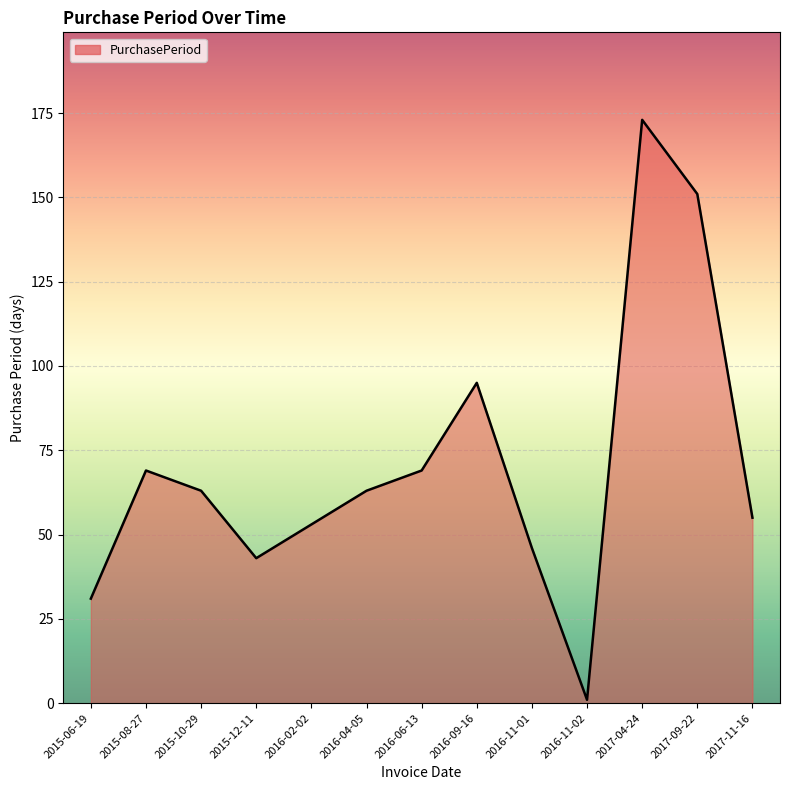

The chart shows a value of 97 at 2017-11-16. True or false?

False